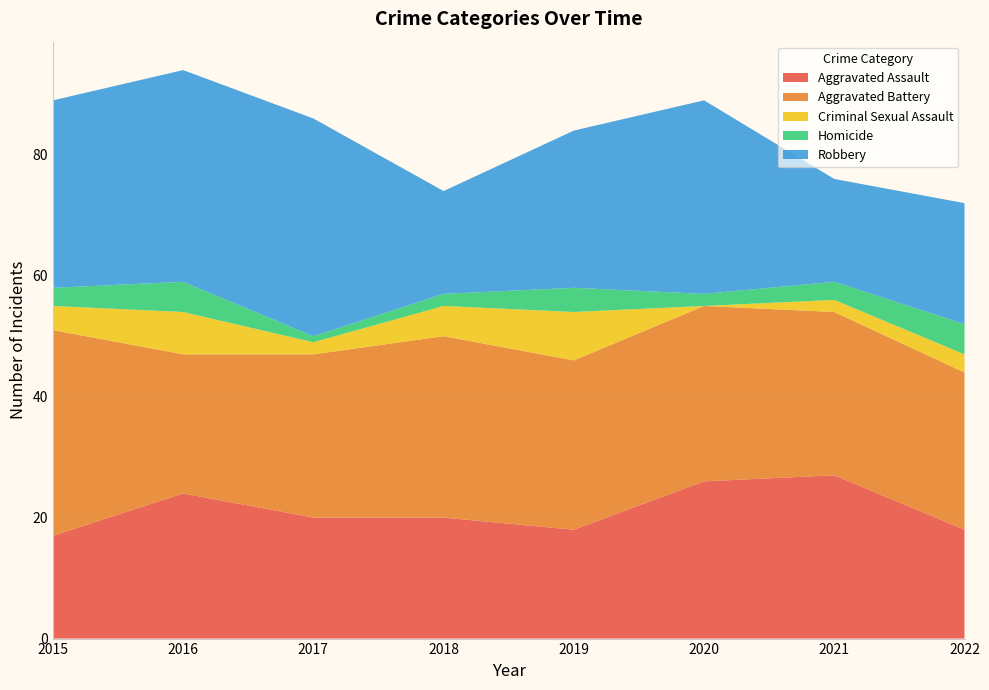

Reading left to right, what are all the values shown in this chart?

Aggravated Assault: 17	24	20	20	18	26	27	18
Aggravated Battery: 34	23	27	30	28	29	27	26
Criminal Sexual Assault: 4	7	2	5	8	0	2	3
Homicide: 3	5	1	2	4	2	3	5
Robbery: 31	35	36	17	26	32	17	20